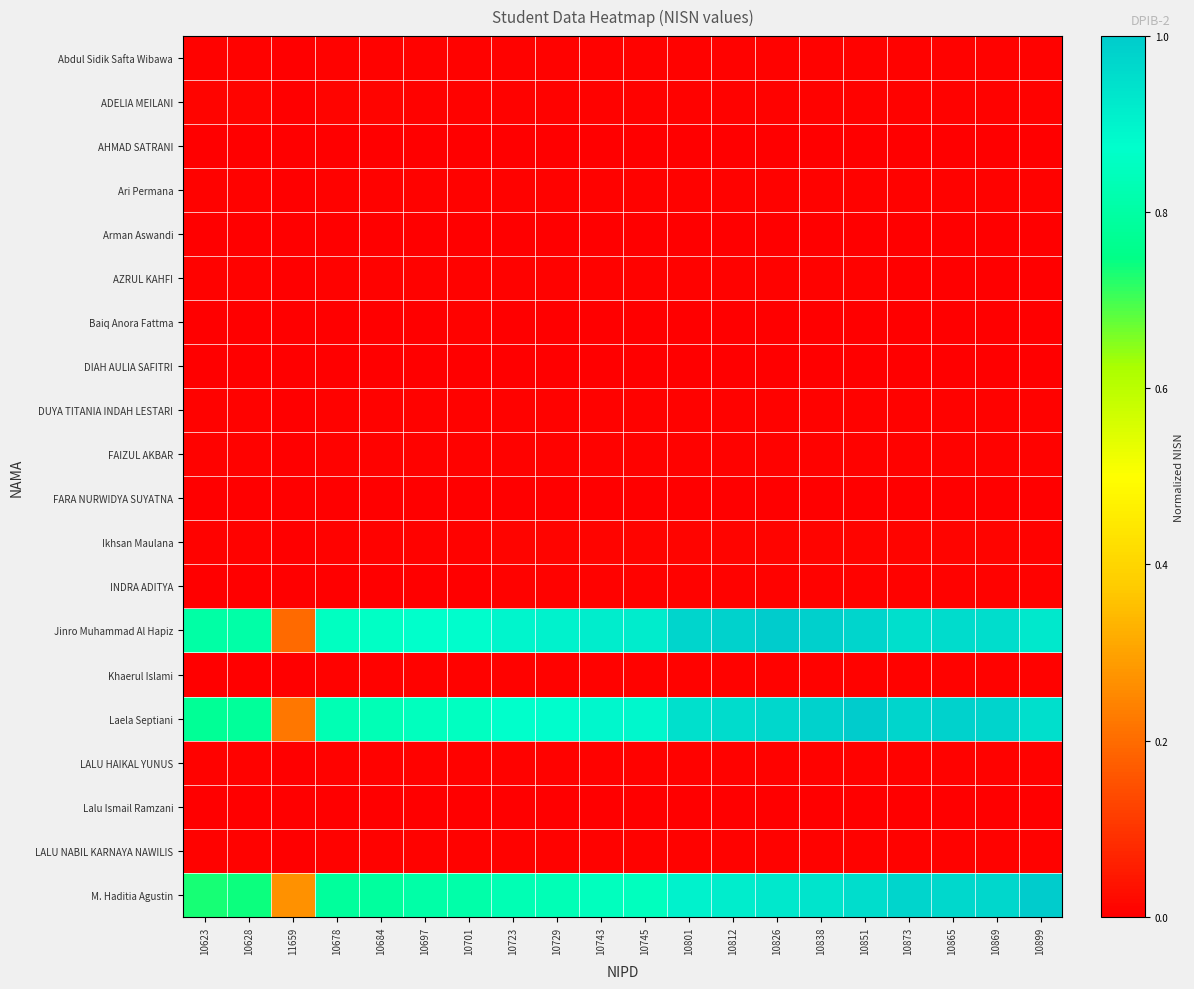

What is the spread (max minus min) of values at 10701?

0.9